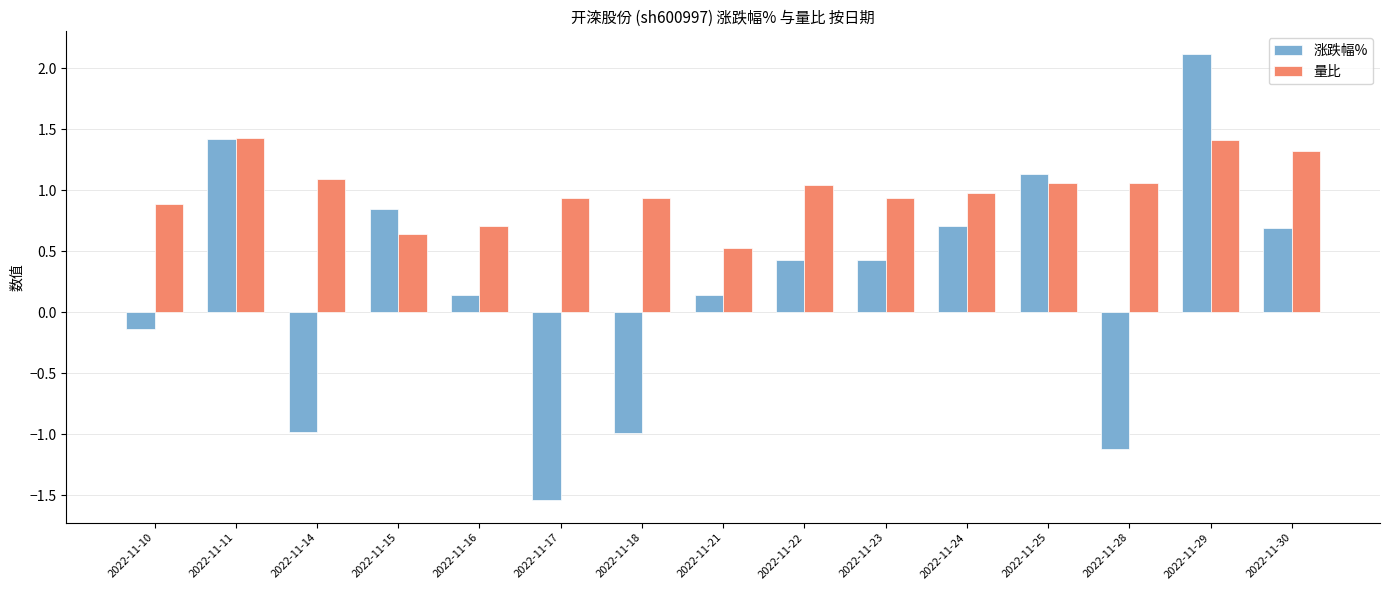

Are the bars horizontal?

No